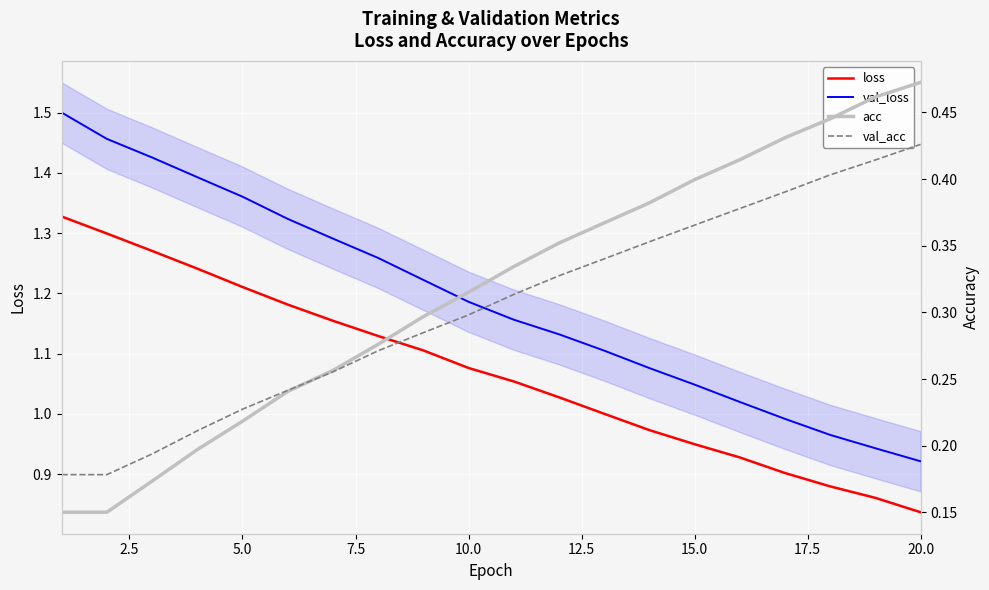

True or false: loss has more than 0 interior local peaks.

False